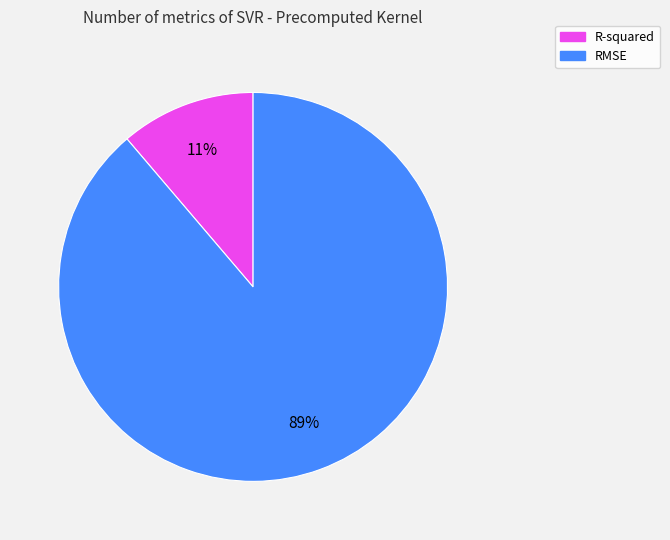

Rank the categories by value from highest to lowest.

RMSE, R-squared